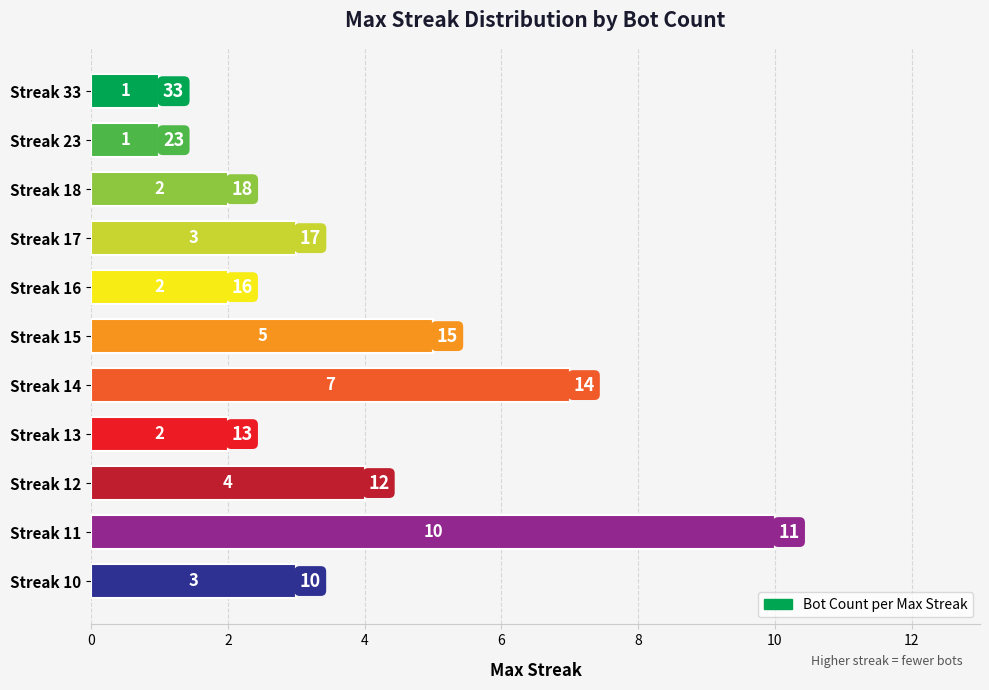

Between Streak 12 and Streak 33, which is larger?

Streak 12